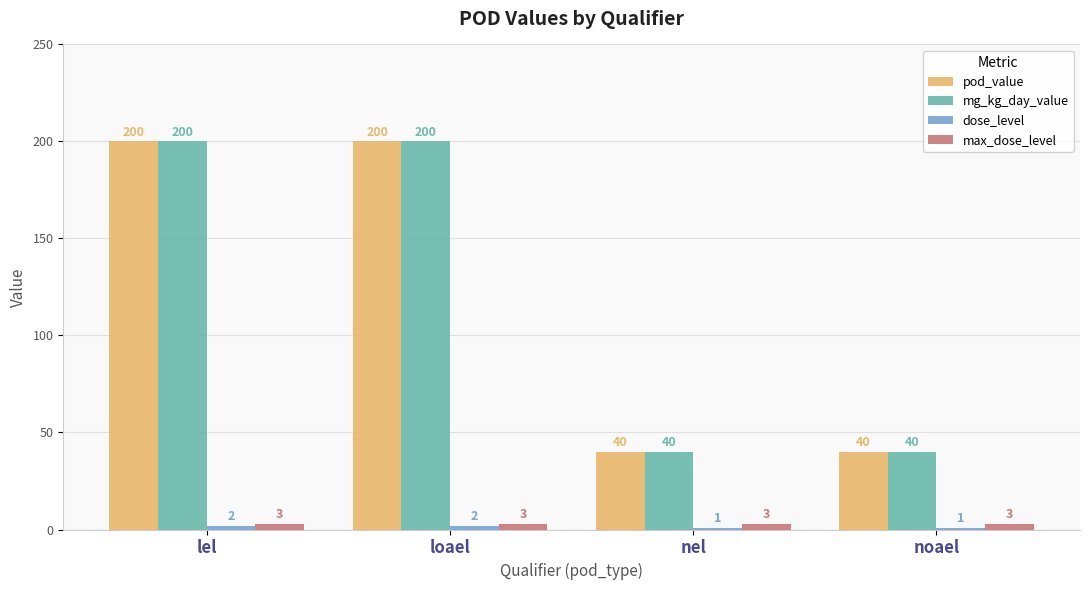

What is the total value across all series at nel?

84